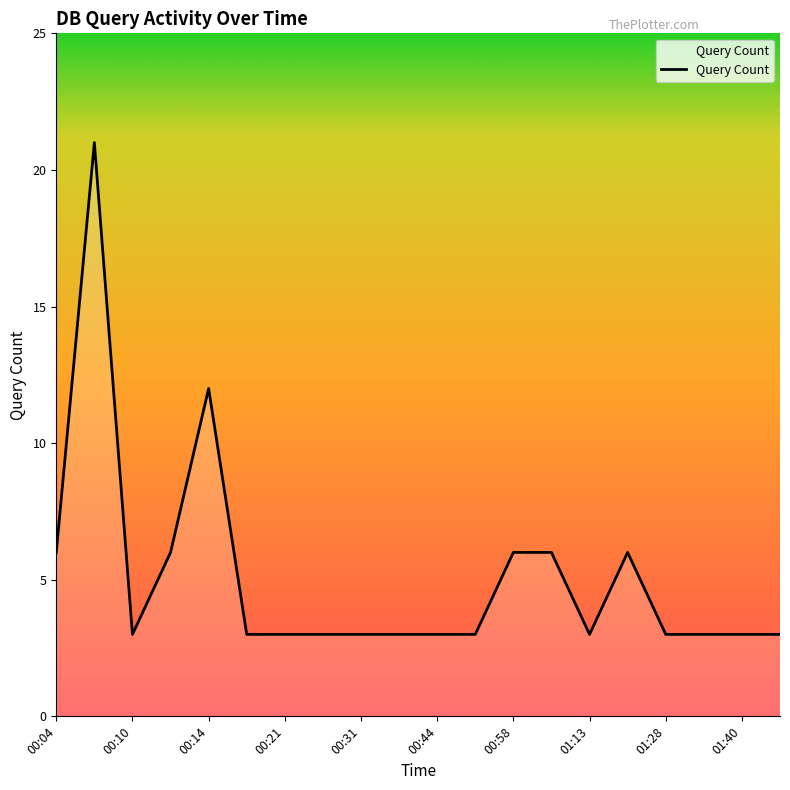

What is the minimum value shown in the chart?

3